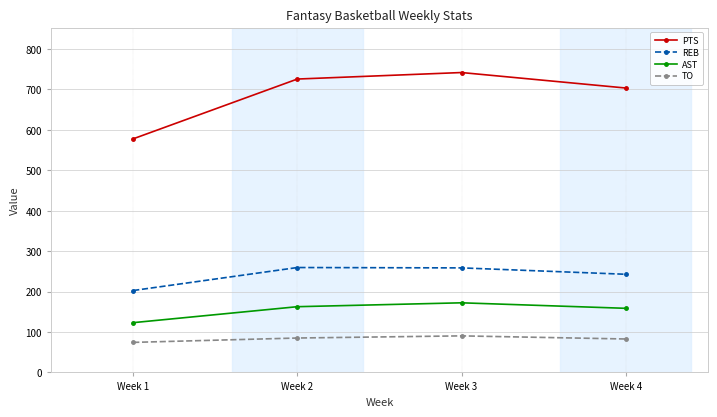

What is the maximum value shown in the chart?

741.9